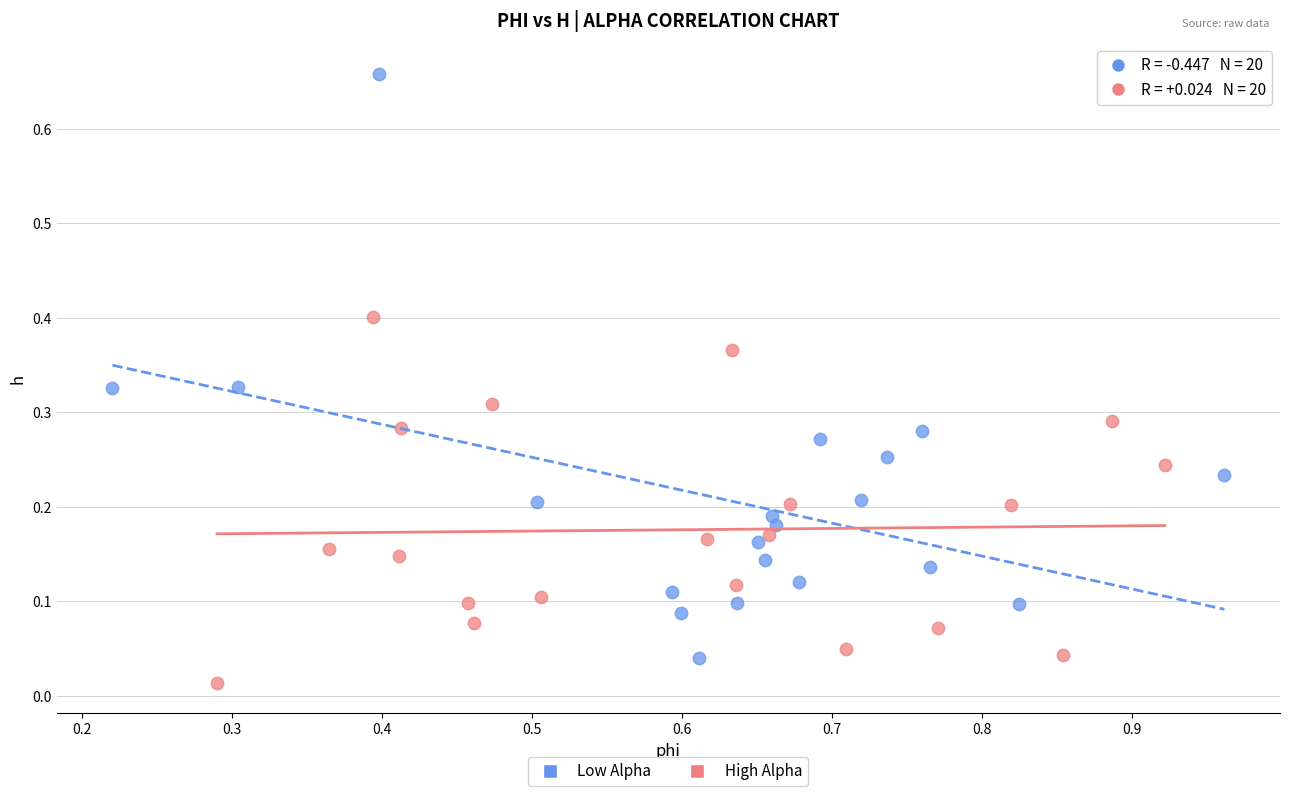

Which series has the widest spread of Y values?

Low Alpha